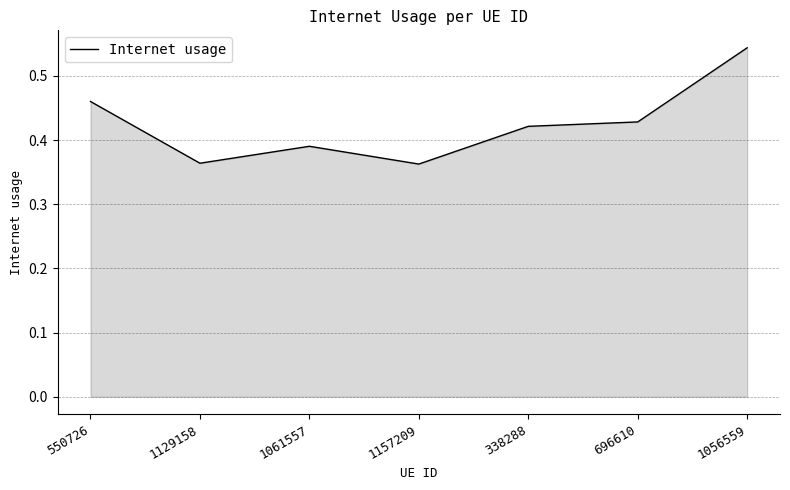

What is the sum of the values at 338288 and 1056559?

1.0